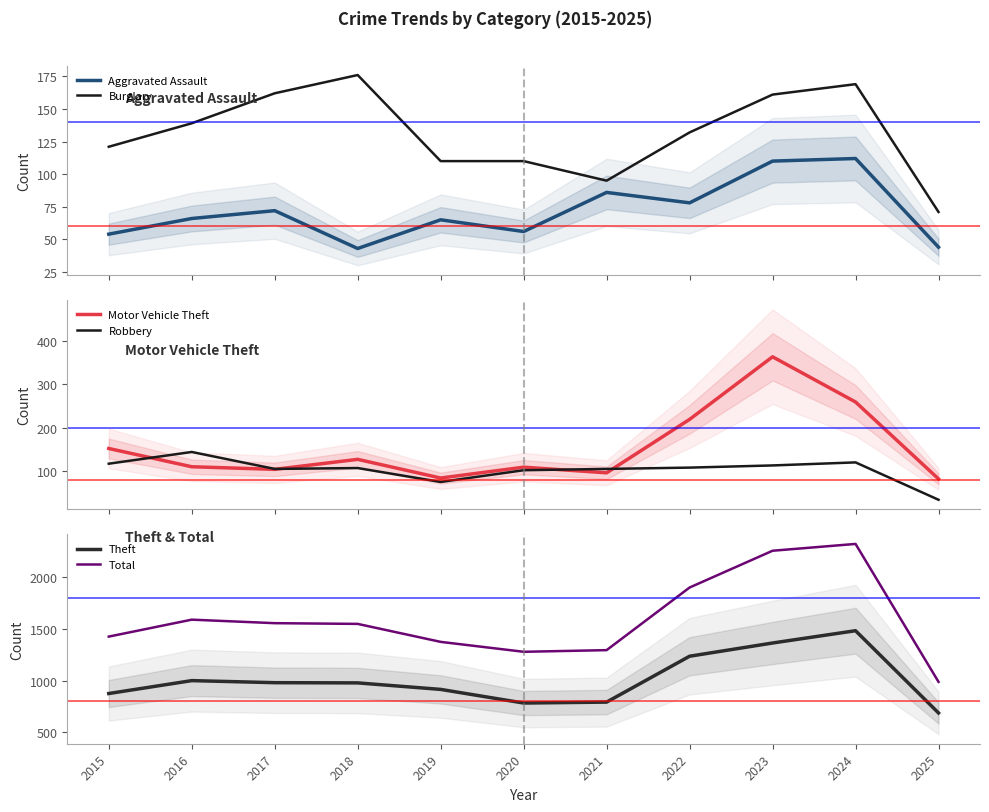

What is the difference between the Total values at 2024 and 2016?

733